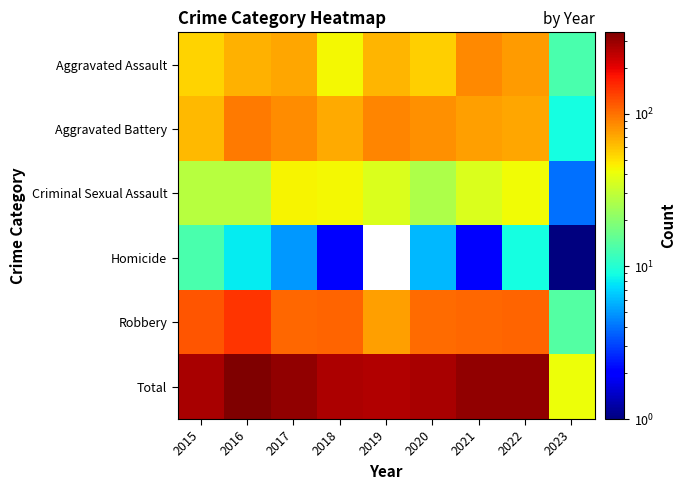

What is the average value of the Total series?

264.1